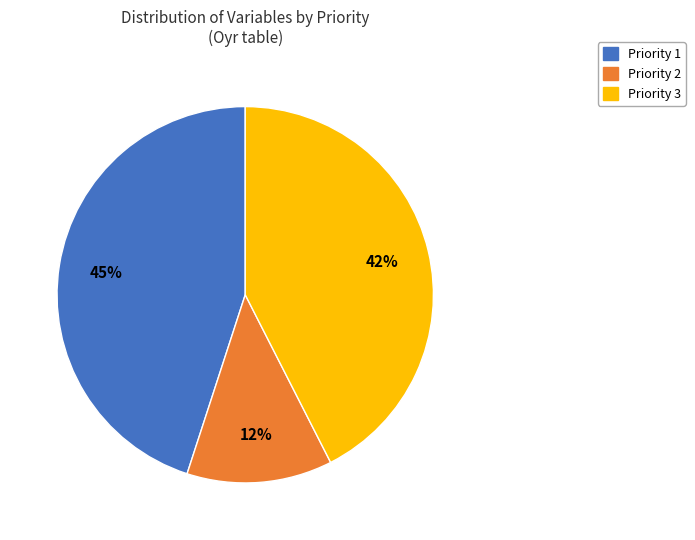

What is the ratio of the value at Priority 2 to the value at Priority 1?

0.3